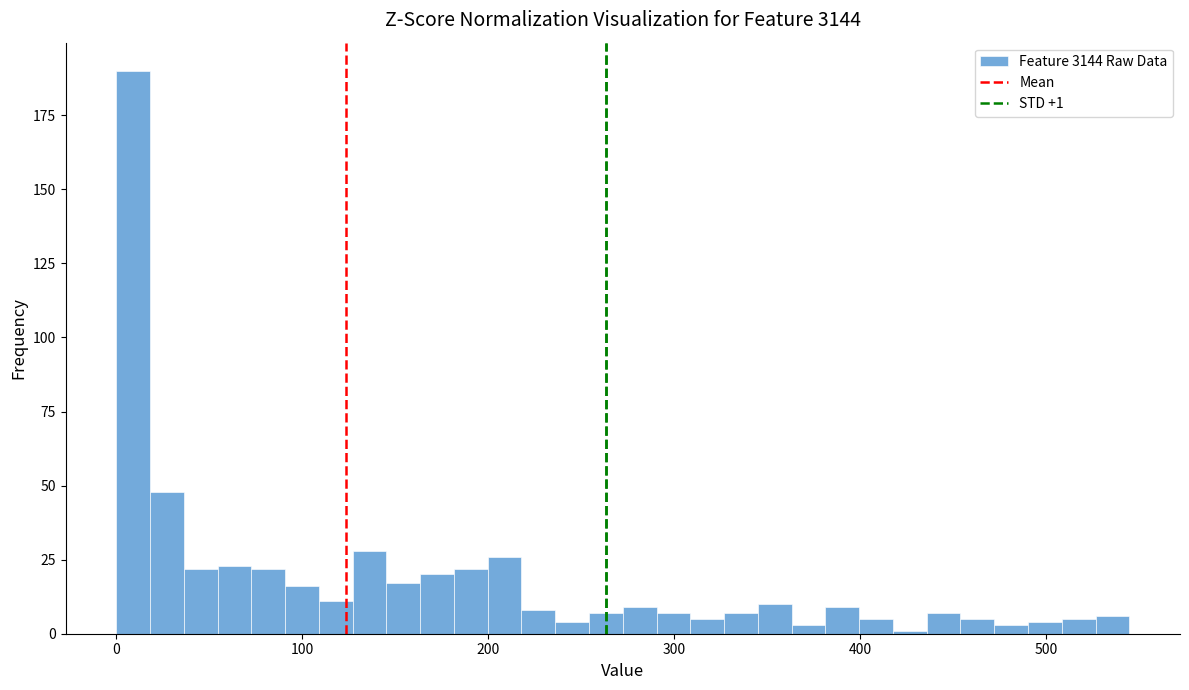

Read against the x-axis, roughly where is the centre of the tallest bar?

10